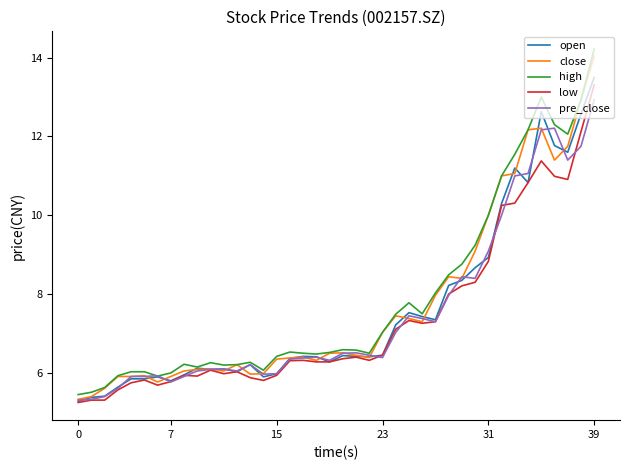

How many lines are shown in the chart?

5